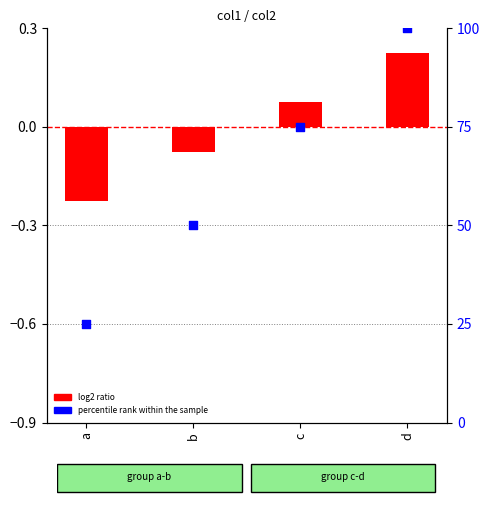

Which series has the widest spread of Y values?

percentile rank within the sample